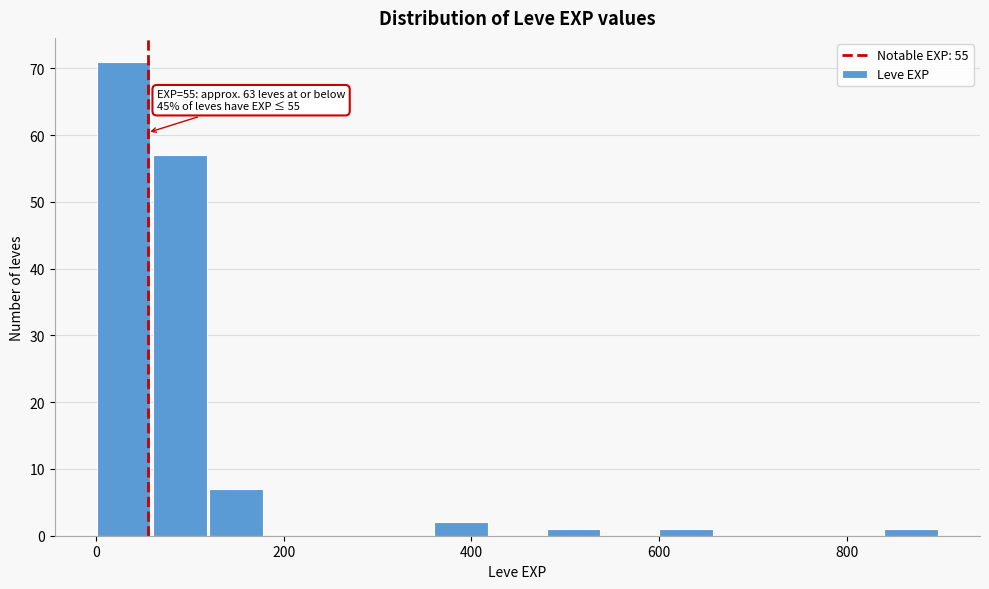

Around what value on the x-axis is the tallest bar? Give the approximate position of its centre, as read against the axis.

20